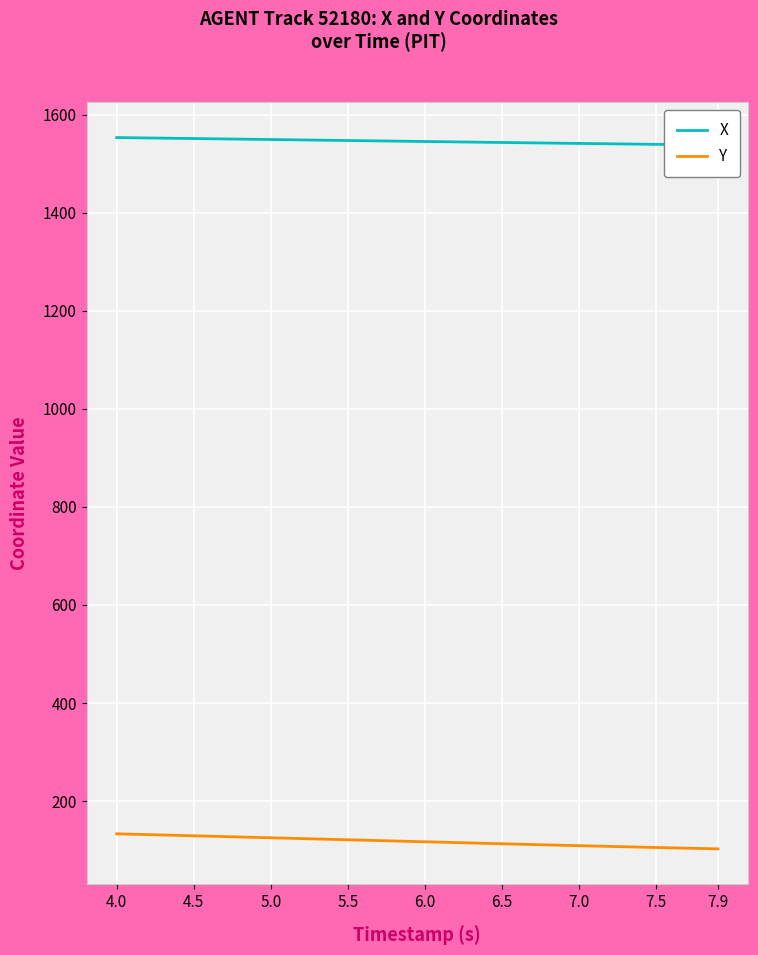

Reading left to right, transcribe all the data shown in this chart.

X: 1553.2	1552.8	1552.4	1552.0	1551.6	1551.2	1550.8	1550.4	1550.0	1549.6	1549.2	1548.8	1548.3	1548.0	1547.5	1547.2	1546.8	1546.3	1545.9	1545.5	1545.1	1544.7	1544.3	1543.9	1543.5	1543.1	1542.7	1542.3	1542.0	1541.6	1541.2	1540.8	1540.5	1540.1	1539.7	1539.4	1539.0	1538.7	1538.3	1538.0
Y: 133.3	132.5	131.7	130.9	130.1	129.3	128.5	127.6	126.8	126.0	125.2	124.4	123.6	122.8	122.0	121.1	120.3	119.5	118.7	117.9	117.1	116.3	115.5	114.6	113.8	113.0	112.2	111.4	110.7	109.9	109.1	108.4	107.6	106.9	106.1	105.4	104.7	104.0	103.3	102.6